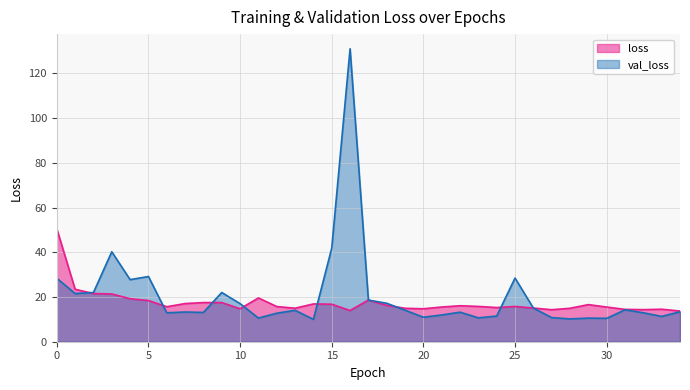

How many interior local peaks does the loss series have?

8